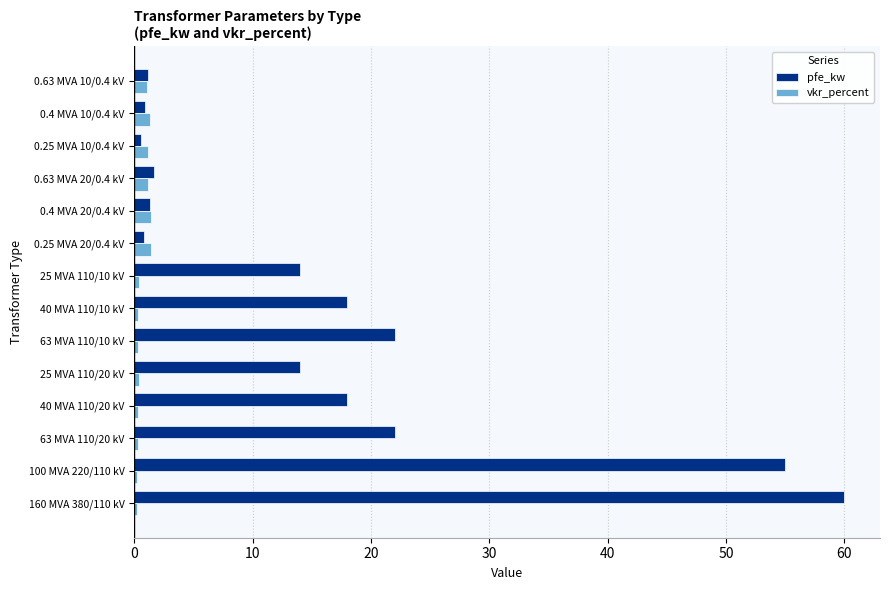

The value of pfe_kw at 63 MVA 110/10 kV is 22.0. True or false?

True